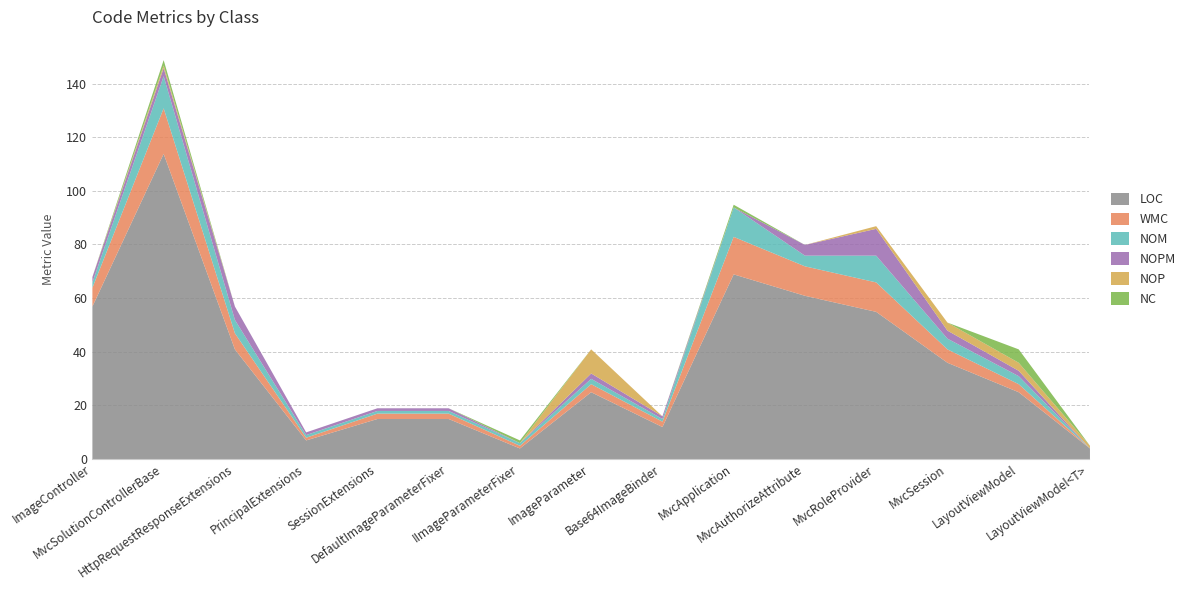

How many values in the NOPM series exceed 2?

5